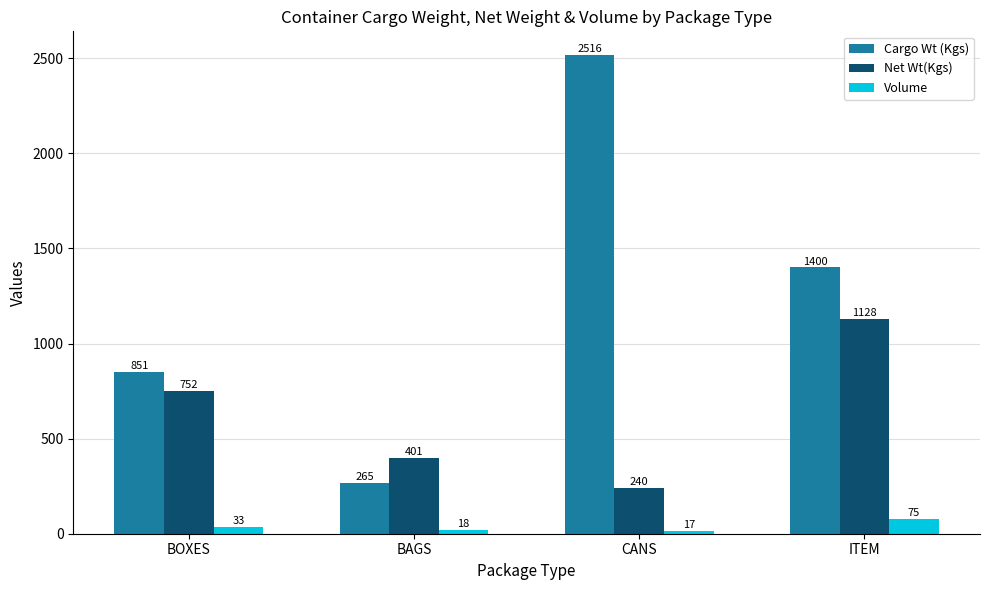

How many data points in Volume are above 33?

2